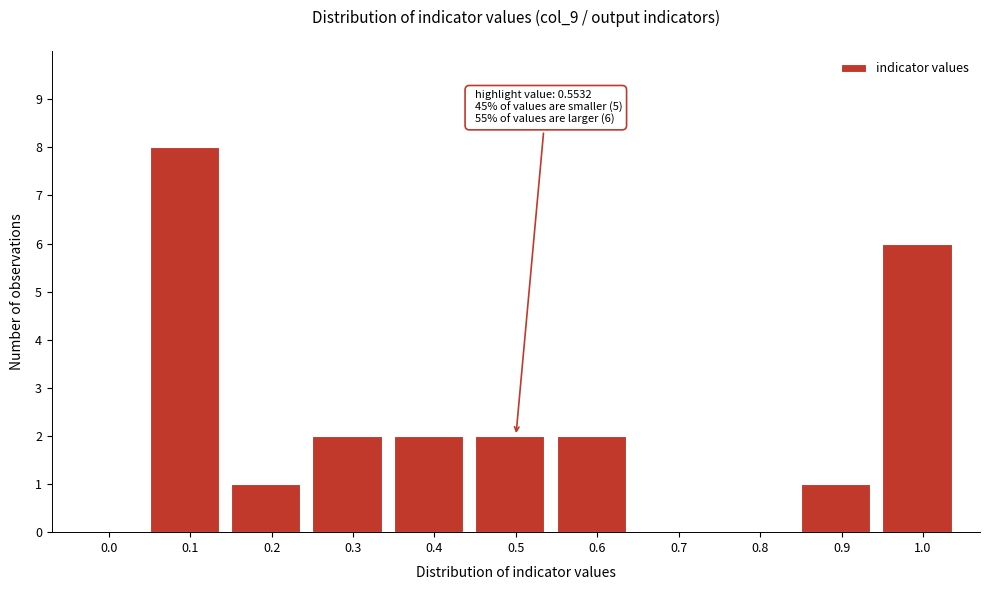

Reading right to left, extract all data points from this chart.

1.0=6	0.9=1	0.8=0	0.7=0	0.6=2	0.5=2	0.4=2	0.3=2	0.2=1	0.1=8	0.0=0